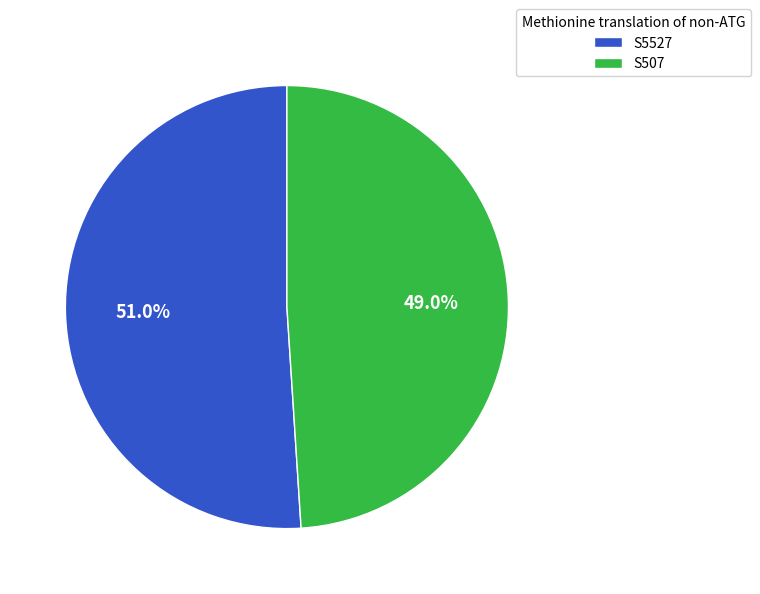

Rank the categories by value from lowest to highest.

S507, S5527